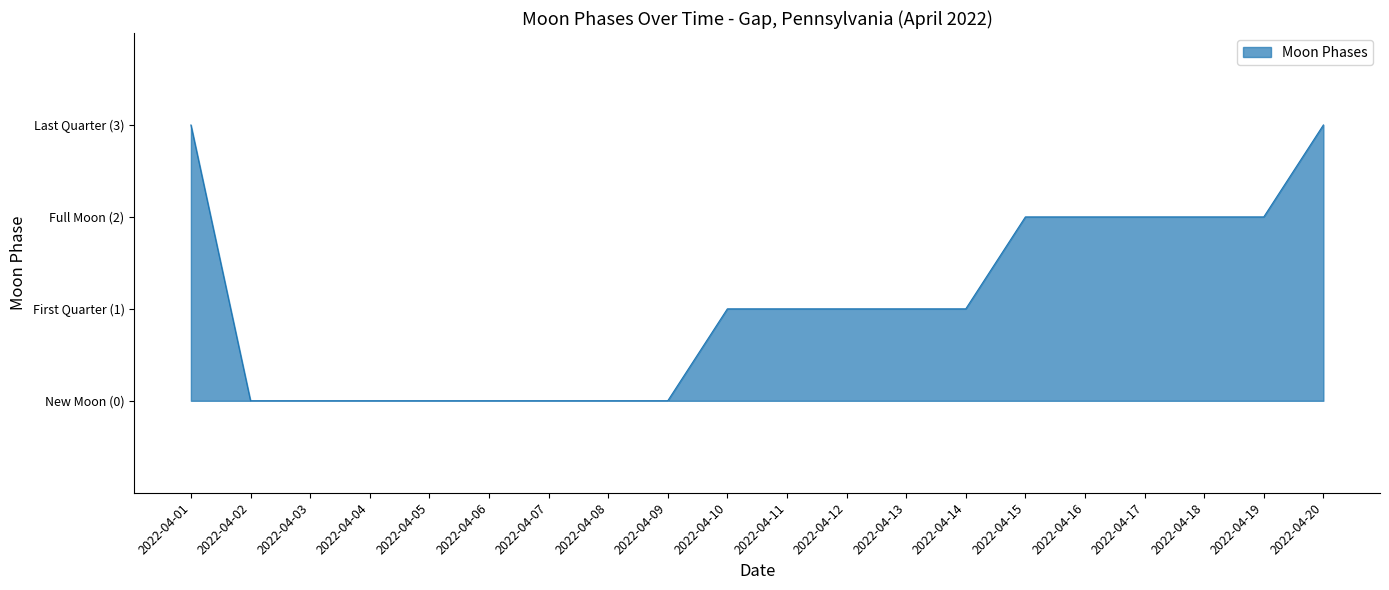

What value does the data have at 2022-04-14?

1